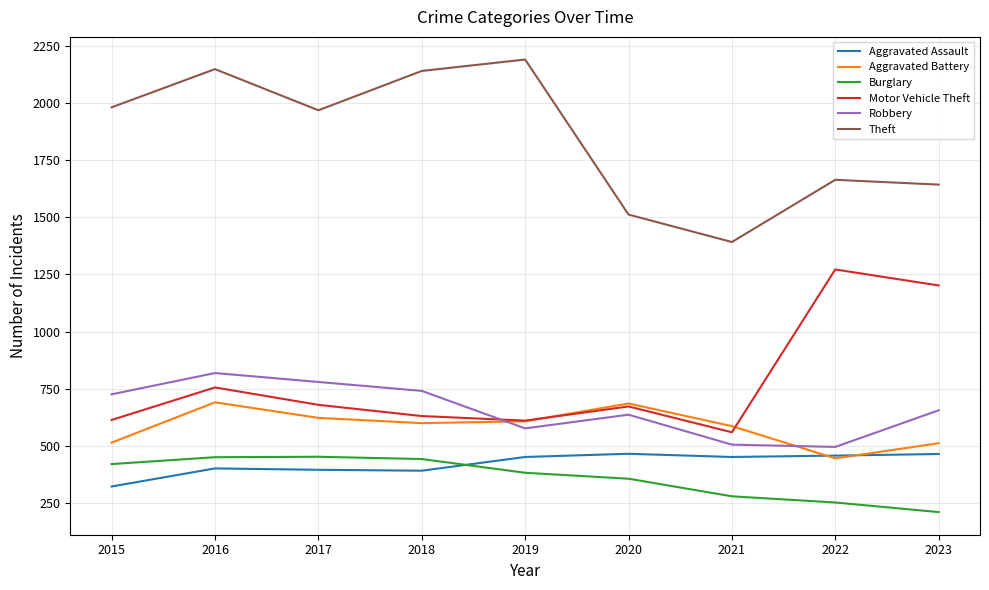

What is the minimum value shown in the chart?

211